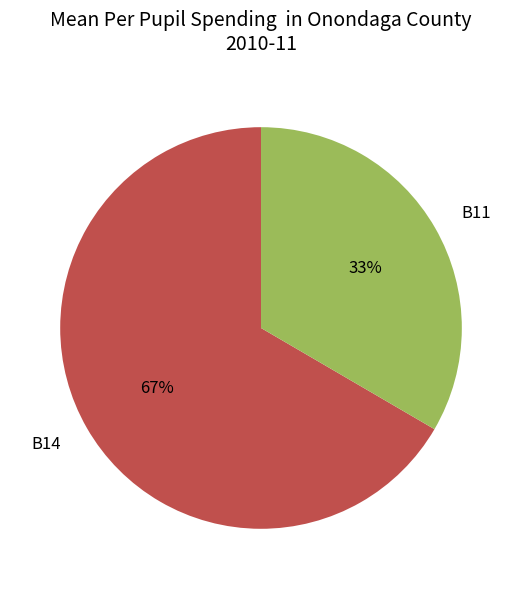

Which slice is the largest?

B14